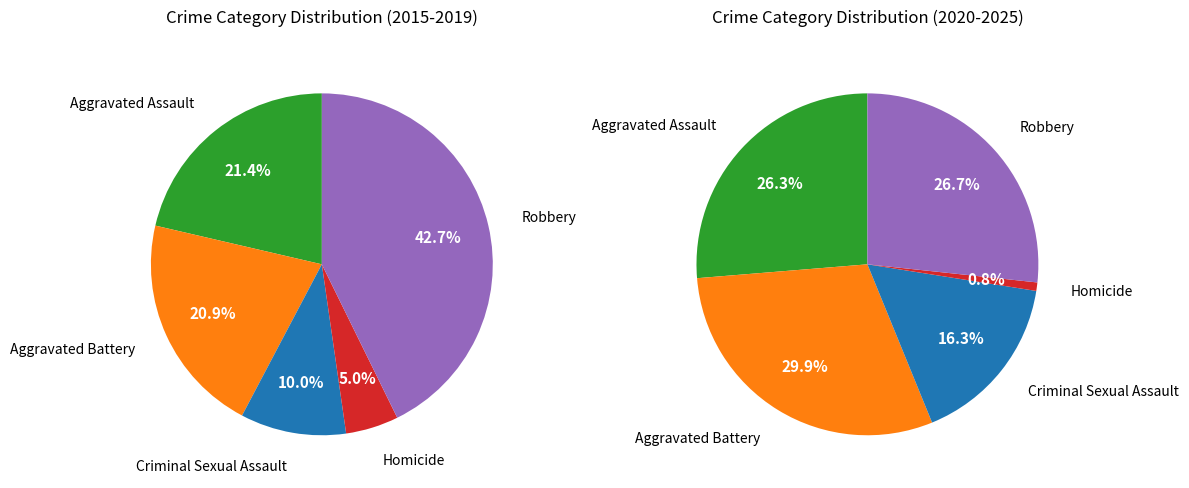

Does Criminal Sexual Assault account for over 50% of the chart?

No